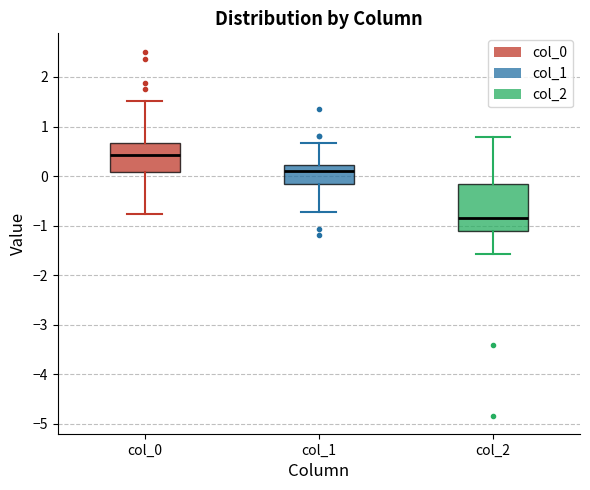

Which box has the highest median line?

col_0